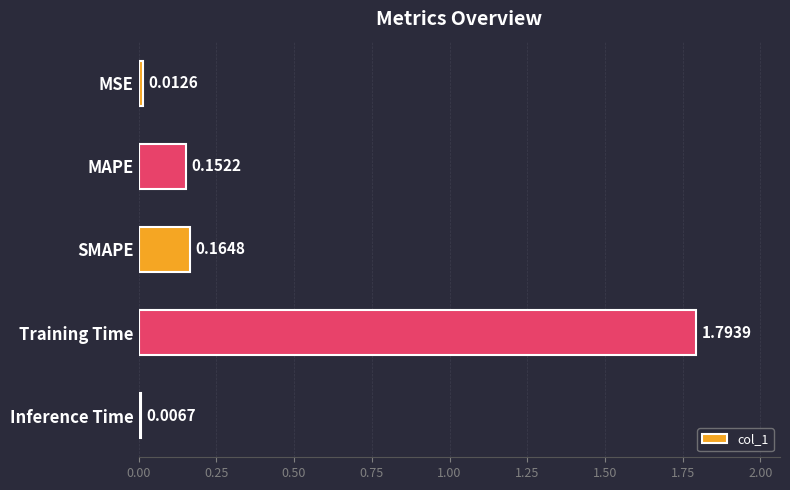

Rank the categories by value from highest to lowest.

Training Time, SMAPE, MAPE, MSE, Inference Time